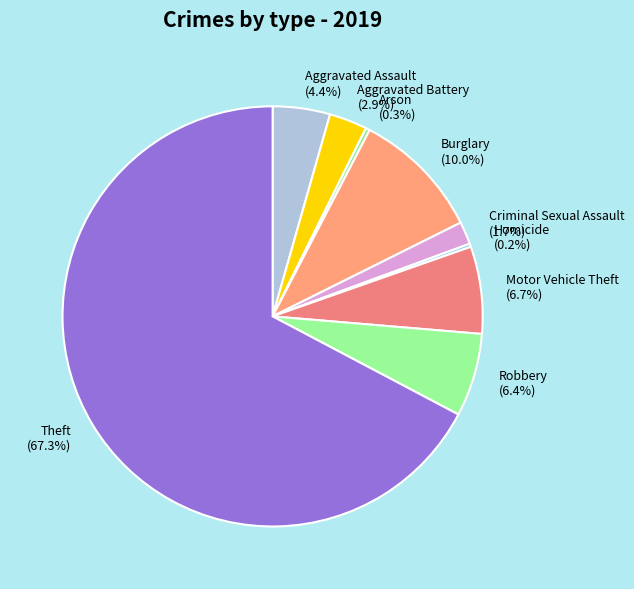

Does Motor Vehicle Theft represent more than half of the total?

No